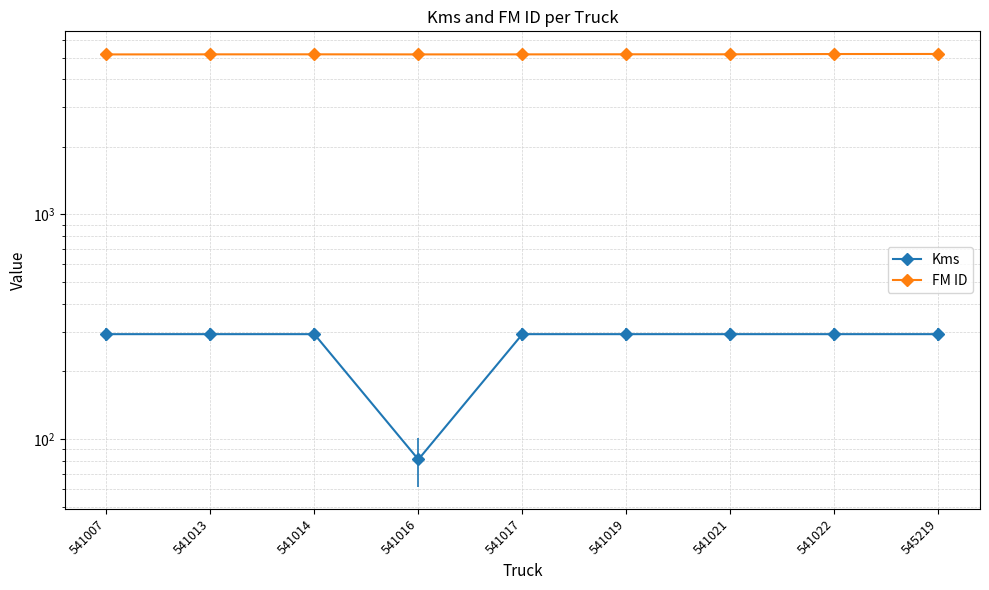

Which series has the largest total across all categories?

FM ID